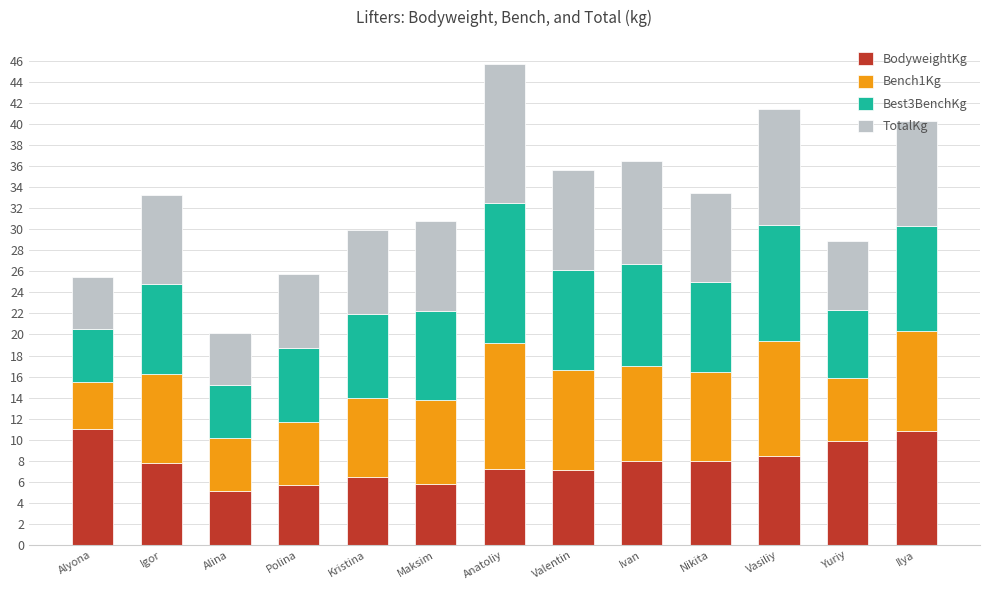

What is the lowest value of the BodyweightKg series?

5.2